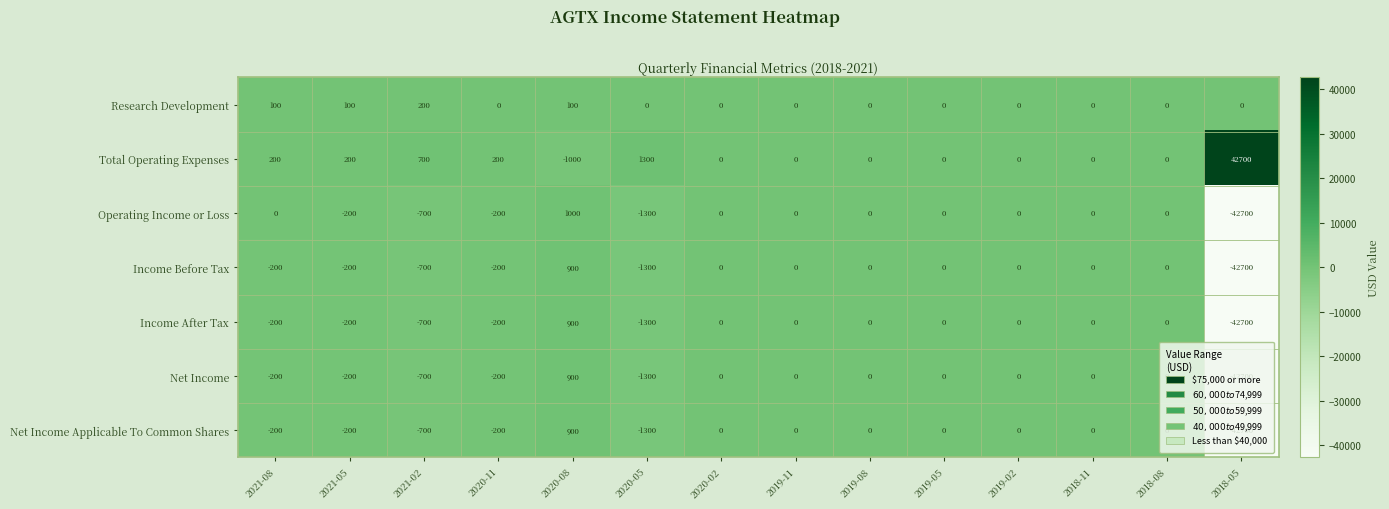

The value of Income After Tax at 2019-08 is 0. True or false?

True